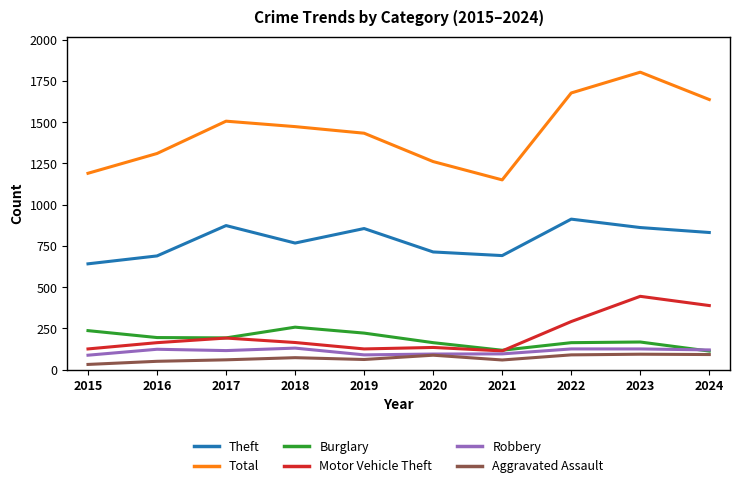

In Burglary, how many points are higher than both neighbors (excluding endpoints)?

2